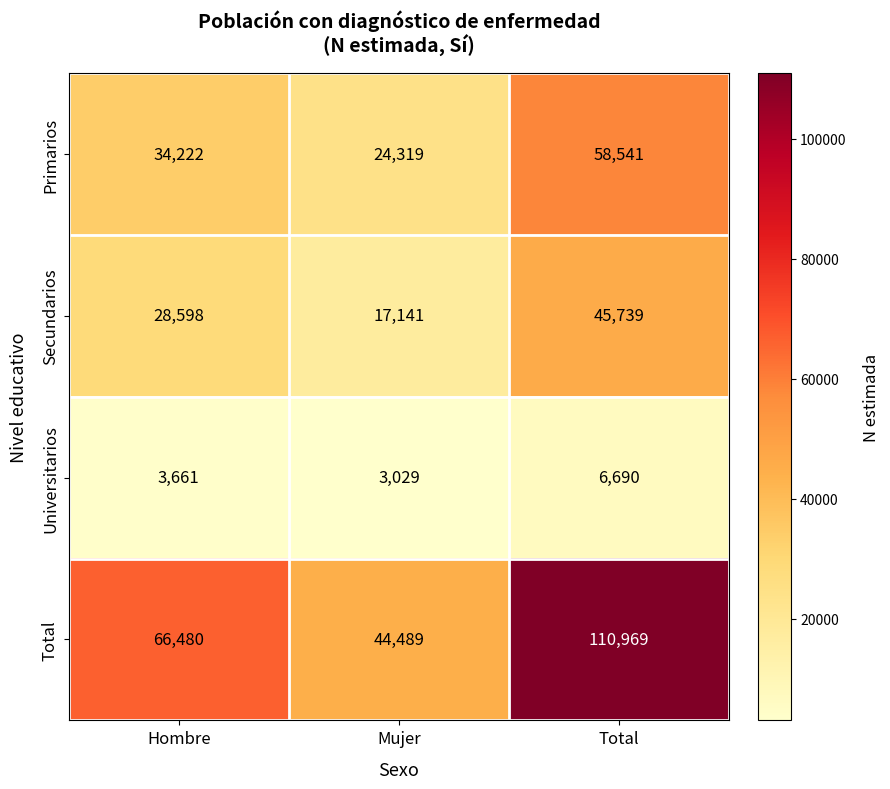

What is the total value across all series at Mujer?

88978